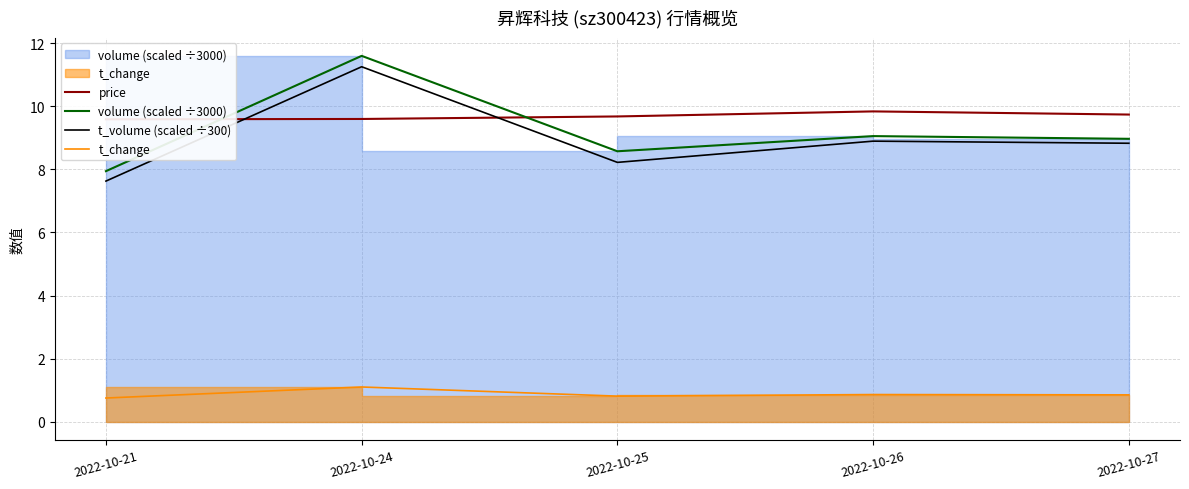

Reading left to right, what are all the values shown in this chart?

price: 9.6	9.6	9.7	9.8	9.7
volume (scaled ÷3000): 7.9	11.6	8.6	9.1	9.0
t_volume (scaled ÷300): 7.6	11.3	8.2	8.9	8.8
t_change: 0.8	1.1	0.8	0.9	0.8